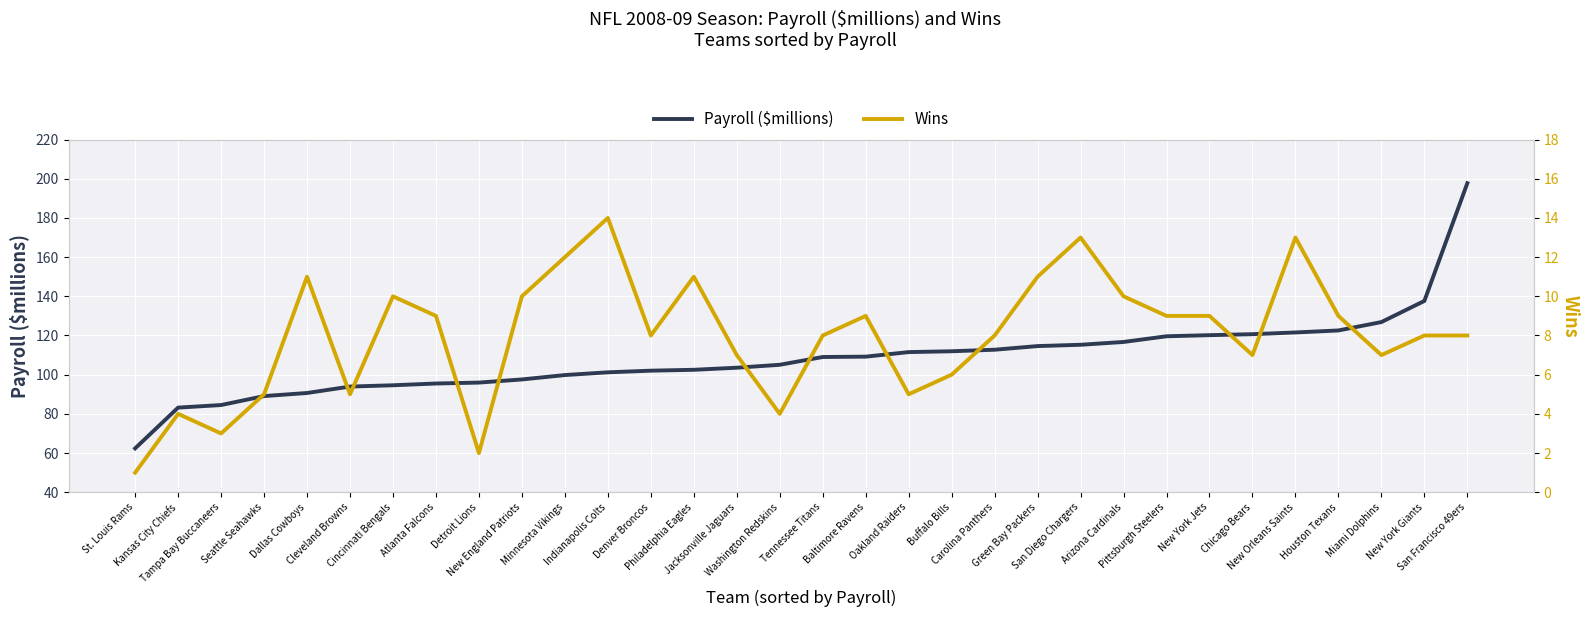

Reading left to right, extract all data points from this chart.

Payroll ($millions): 62.4	83.2	84.5	89.1	90.7	93.9	94.6	95.5	96.0	97.6	99.8	101.2	102.0	102.5	103.6	105.0	109.0	109.2	111.5	112.0	112.7	114.6	115.3	116.7	119.6	120.2	120.7	121.6	122.6	126.9	137.6	197.7
Wins: 1.0	4.0	3.0	5.0	11.0	5.0	10.0	9.0	2.0	10.0	12.0	14.0	8.0	11.0	7.0	4.0	8.0	9.0	5.0	6.0	8.0	11.0	13.0	10.0	9.0	9.0	7.0	13.0	9.0	7.0	8.0	8.0